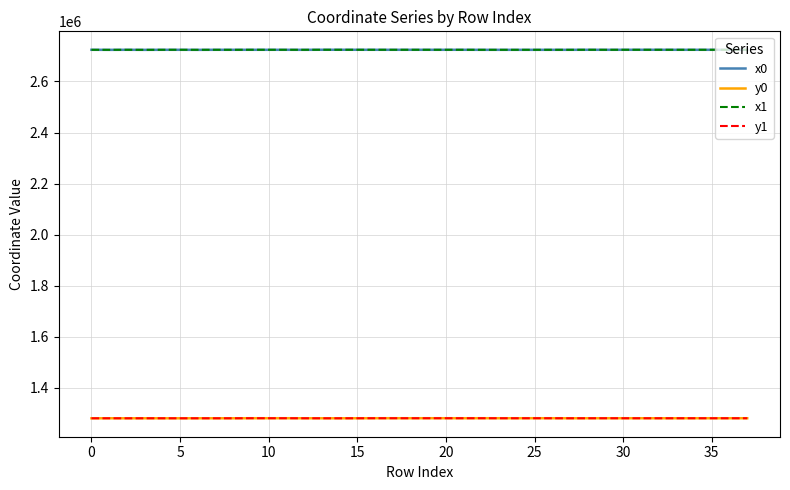

What is the maximum value shown in the chart?

2724101.6